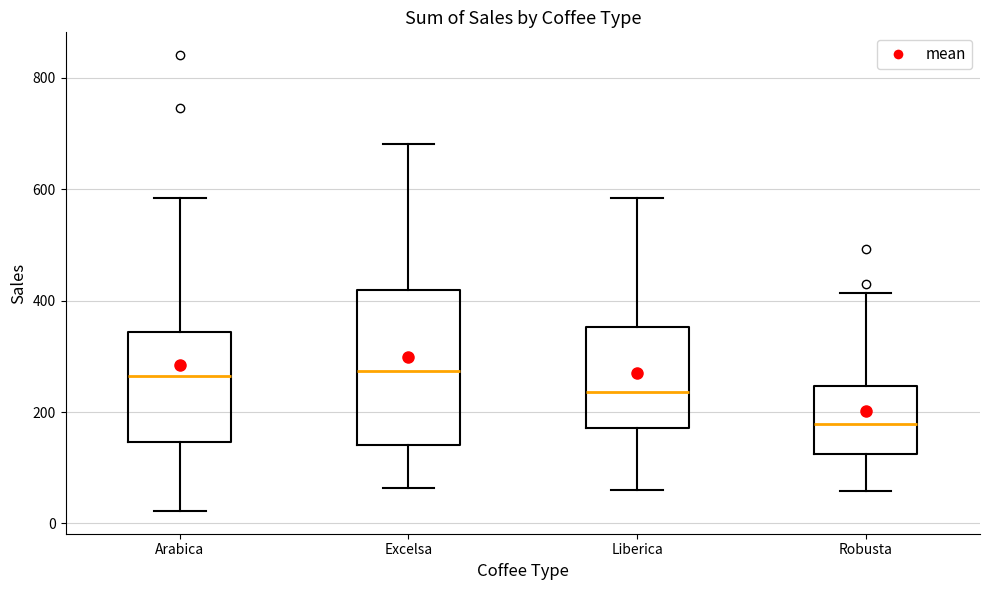

Where does the upper whisker of the box for Robusta end on the y-axis? The values are not printed on the chart, so give them approximately, as read against the axis.

420